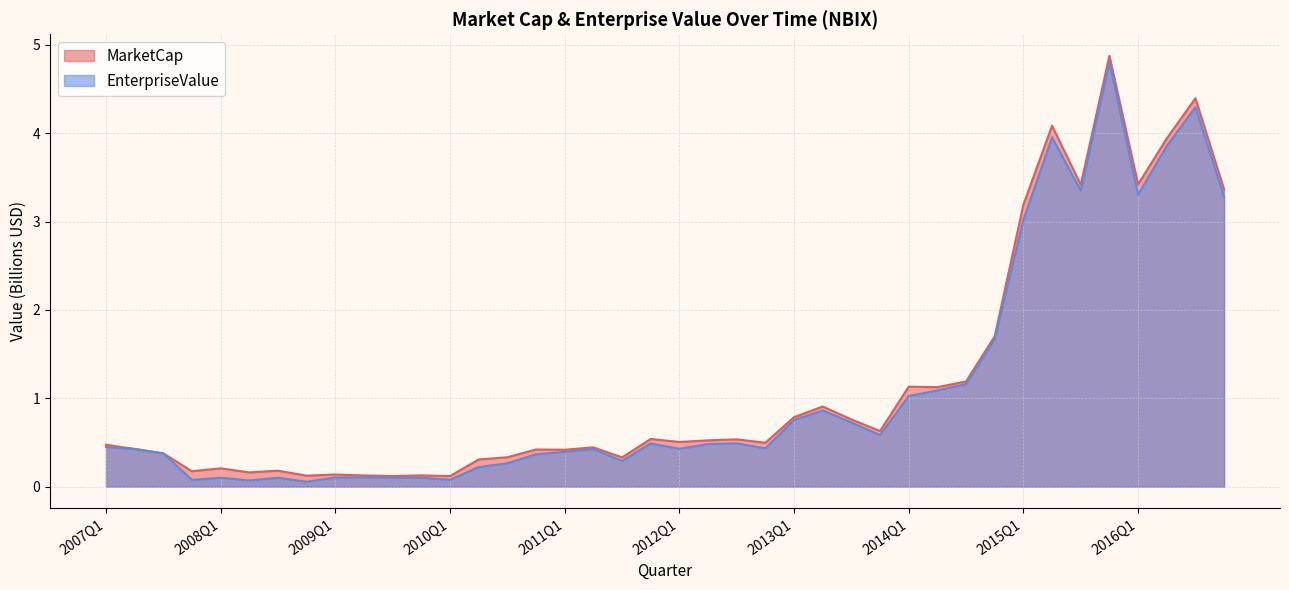

What value does the MarketCap series have at 2008Q3?

0.2